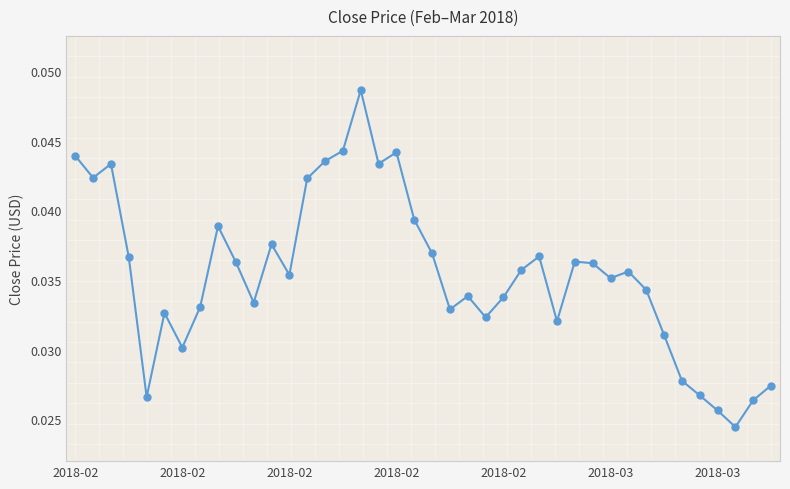

How many values are between 0 and 1?

40